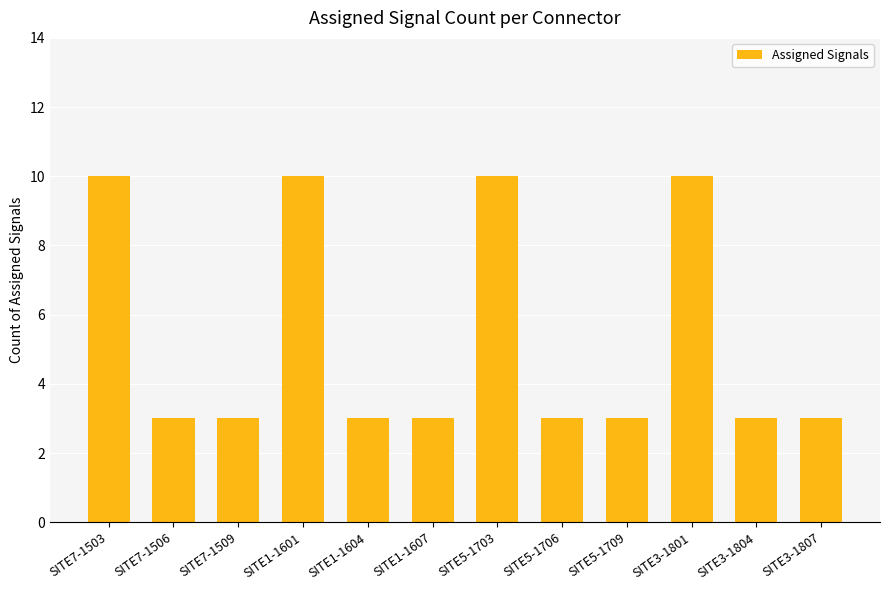

What is the minimum value shown in the chart?

3